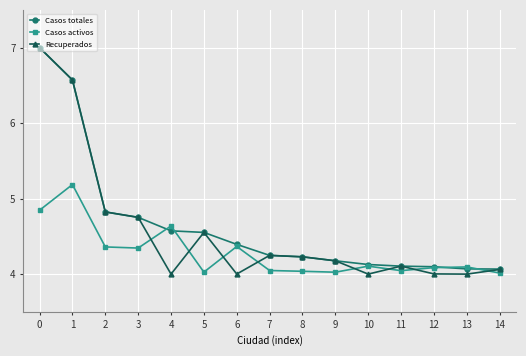

Where is the first local minimum for Recuperados?

4